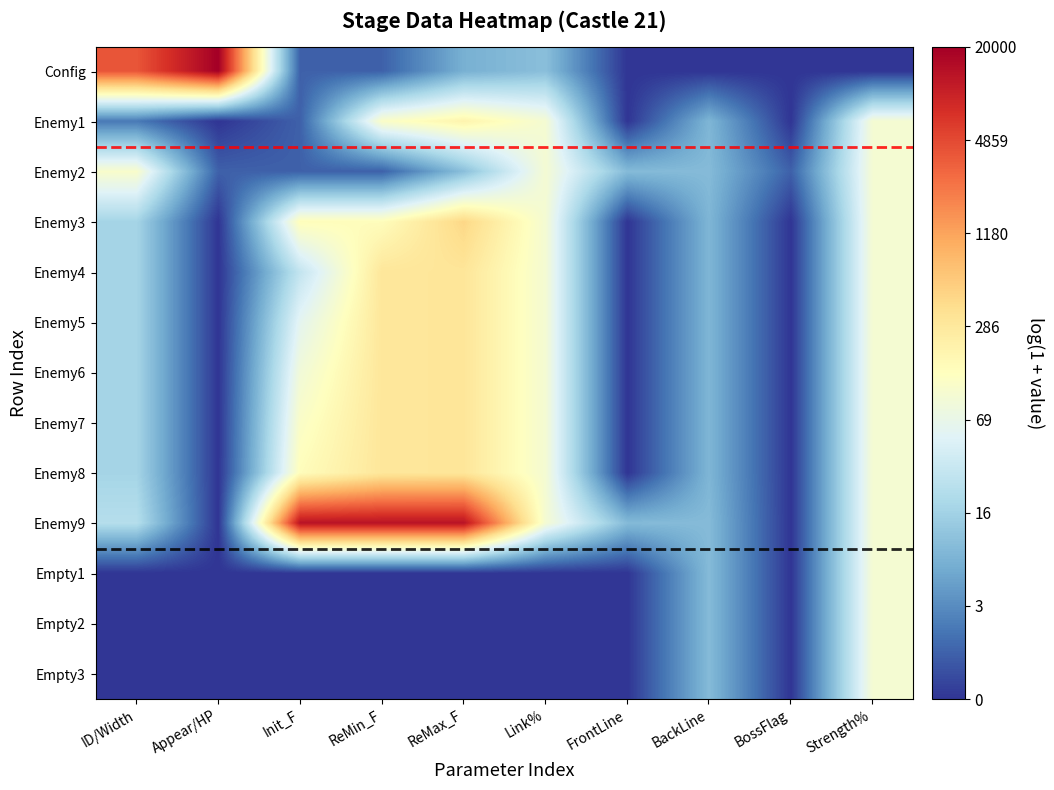

Between FrontLine and BossFlag, which series saw the biggest shift?

Enemy9